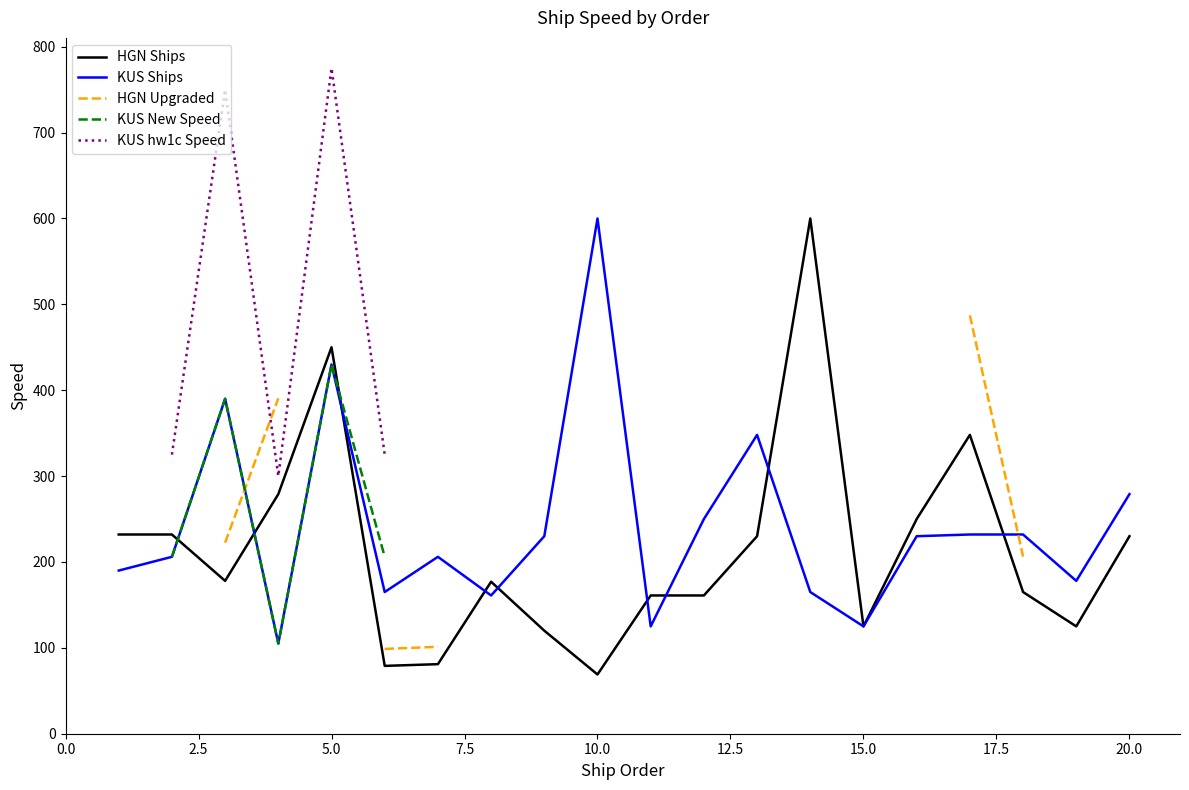

What is the sum of all KUS Ships values?

4847